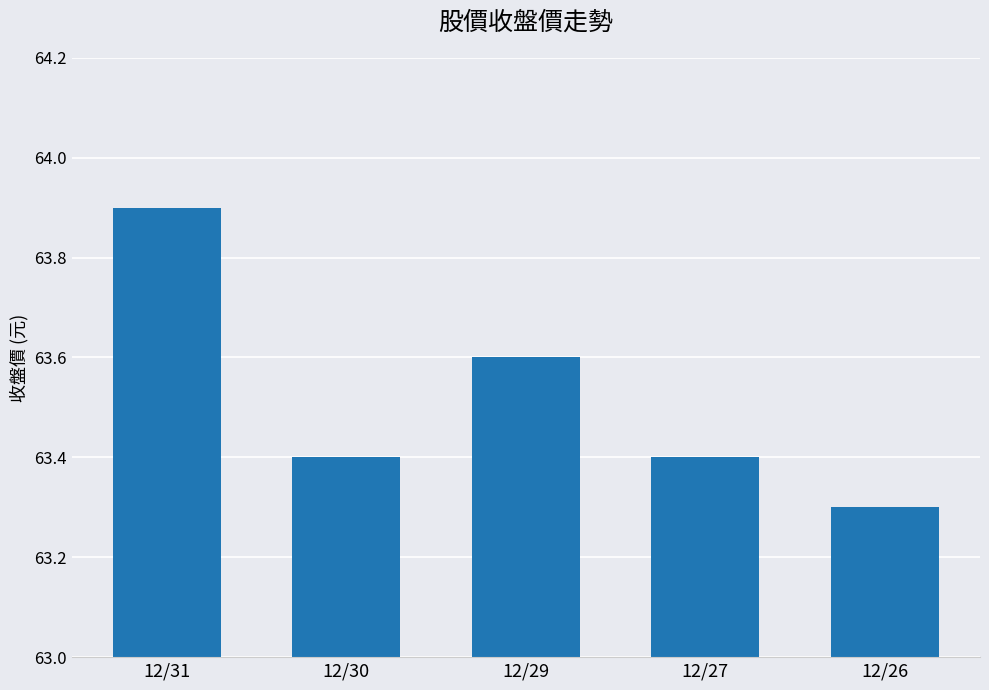

What is the approximate value at 12/27?

63.4